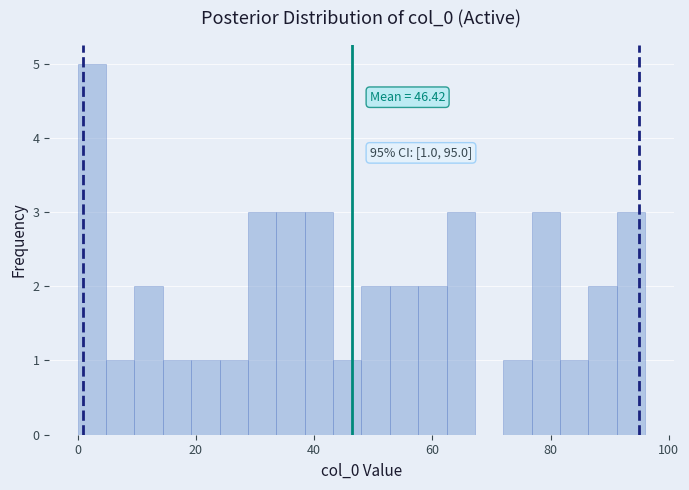

Read against the x-axis, roughly where is the centre of the tallest bar?

2